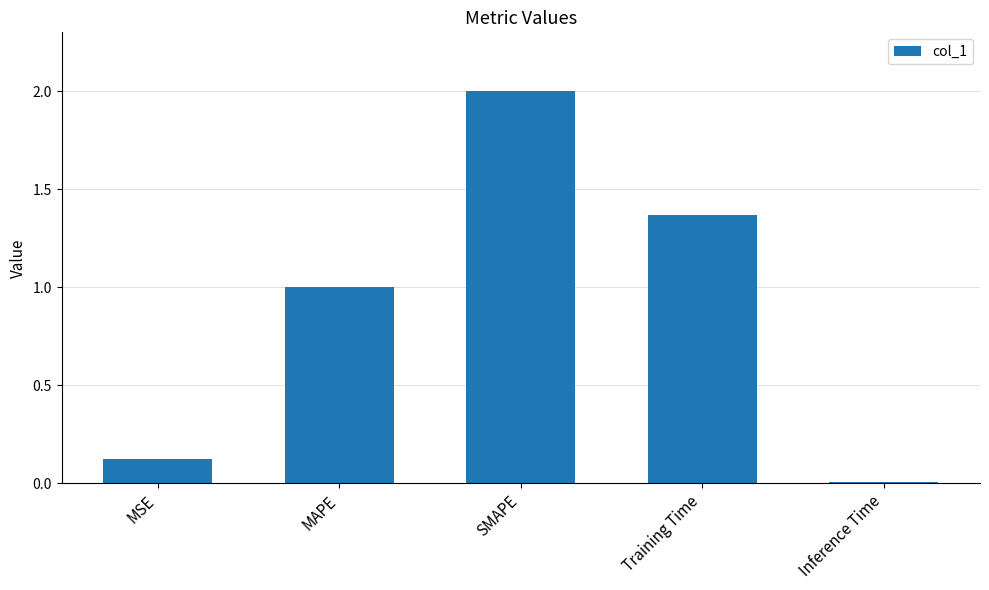

Which has a higher value, Inference Time or Training Time?

Training Time